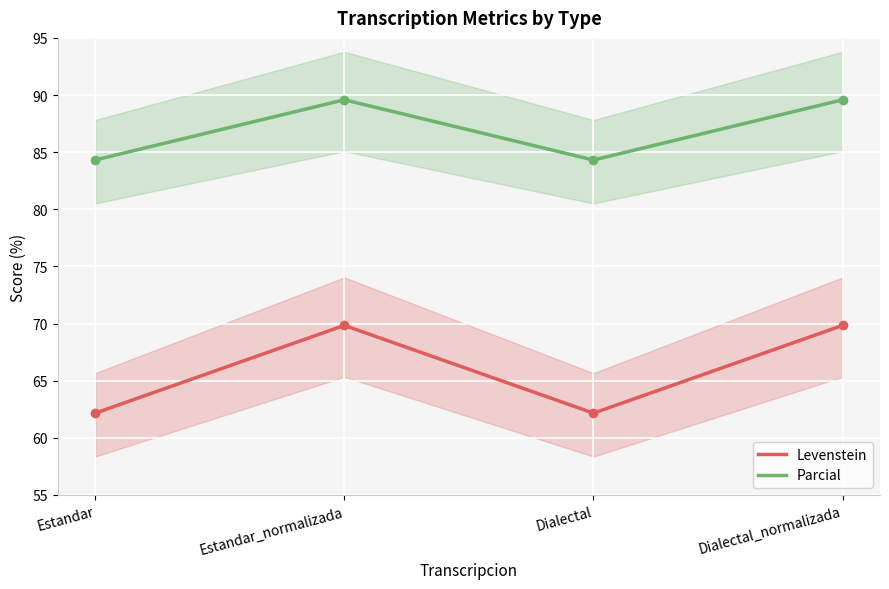

What is the total value across all series at Estandar?

146.5